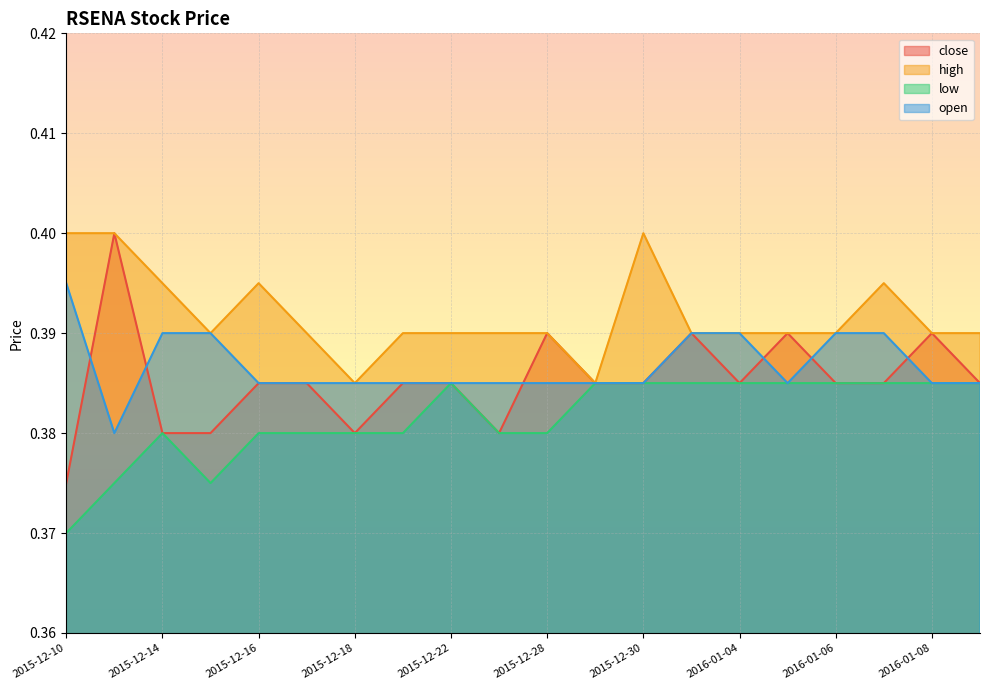

Reading left to right, extract all data points from this chart.

close: 2015-12-10=0.4	2015-12-11=0.4	2015-12-14=0.4	2015-12-15=0.4	2015-12-16=0.4	2015-12-17=0.4	2015-12-18=0.4	2015-12-21=0.4	2015-12-22=0.4	2015-12-23=0.4	2015-12-28=0.4	2015-12-29=0.4	2015-12-30=0.4	2015-12-31=0.4	2016-01-04=0.4	2016-01-05=0.4	2016-01-06=0.4	2016-01-07=0.4	2016-01-08=0.4	2016-01-11=0.4
high: 2015-12-10=0.4	2015-12-11=0.4	2015-12-14=0.4	2015-12-15=0.4	2015-12-16=0.4	2015-12-17=0.4	2015-12-18=0.4	2015-12-21=0.4	2015-12-22=0.4	2015-12-23=0.4	2015-12-28=0.4	2015-12-29=0.4	2015-12-30=0.4	2015-12-31=0.4	2016-01-04=0.4	2016-01-05=0.4	2016-01-06=0.4	2016-01-07=0.4	2016-01-08=0.4	2016-01-11=0.4
low: 2015-12-10=0.4	2015-12-11=0.4	2015-12-14=0.4	2015-12-15=0.4	2015-12-16=0.4	2015-12-17=0.4	2015-12-18=0.4	2015-12-21=0.4	2015-12-22=0.4	2015-12-23=0.4	2015-12-28=0.4	2015-12-29=0.4	2015-12-30=0.4	2015-12-31=0.4	2016-01-04=0.4	2016-01-05=0.4	2016-01-06=0.4	2016-01-07=0.4	2016-01-08=0.4	2016-01-11=0.4
open: 2015-12-10=0.4	2015-12-11=0.4	2015-12-14=0.4	2015-12-15=0.4	2015-12-16=0.4	2015-12-17=0.4	2015-12-18=0.4	2015-12-21=0.4	2015-12-22=0.4	2015-12-23=0.4	2015-12-28=0.4	2015-12-29=0.4	2015-12-30=0.4	2015-12-31=0.4	2016-01-04=0.4	2016-01-05=0.4	2016-01-06=0.4	2016-01-07=0.4	2016-01-08=0.4	2016-01-11=0.4